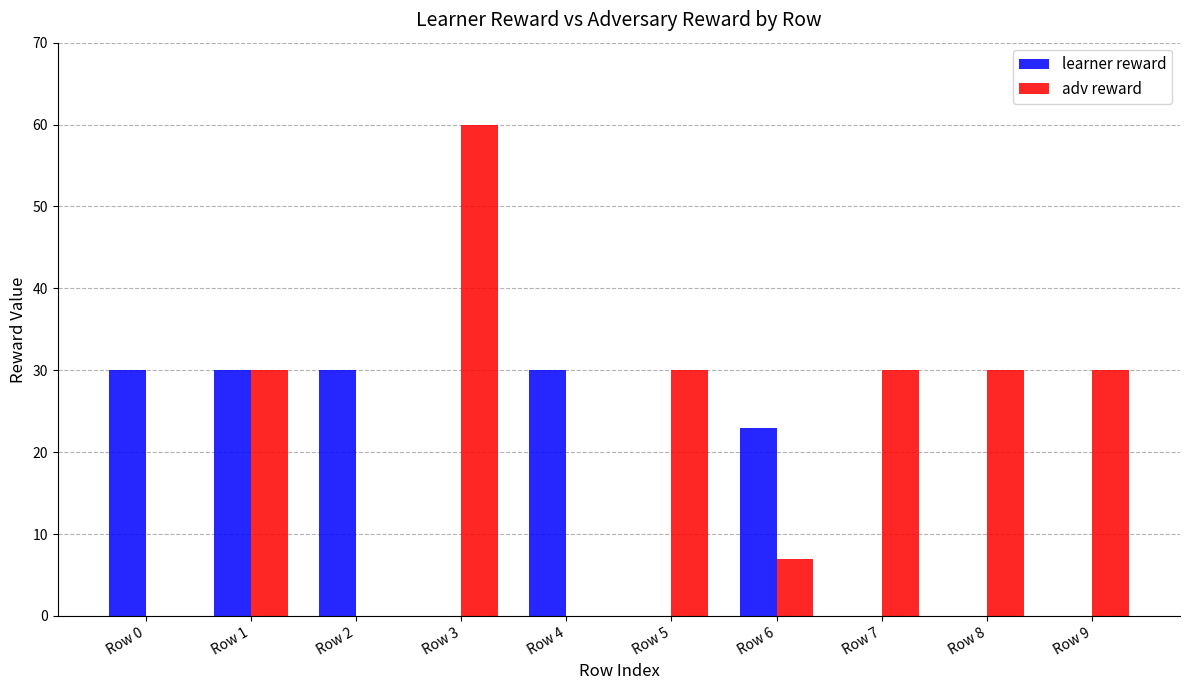

Reading left to right, list all the values displayed in this chart.

learner reward: Row 0=30	Row 1=30	Row 2=30	Row 3=0	Row 4=30	Row 5=0	Row 6=23	Row 7=0	Row 8=0	Row 9=0
adv reward: Row 0=0	Row 1=30	Row 2=0	Row 3=60	Row 4=0	Row 5=30	Row 6=7	Row 7=30	Row 8=30	Row 9=30